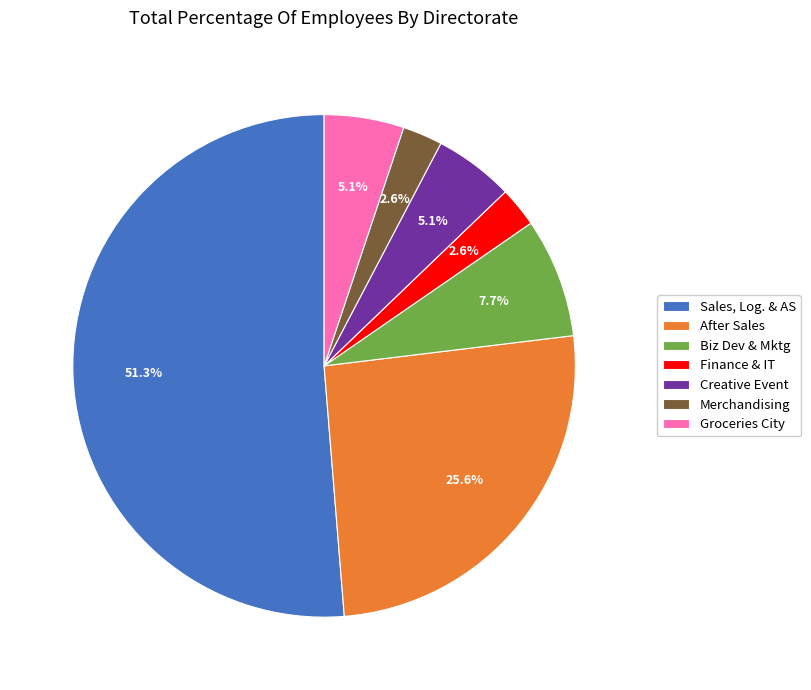

What is the largest slice in the pie chart?

Sales, Log. & AS